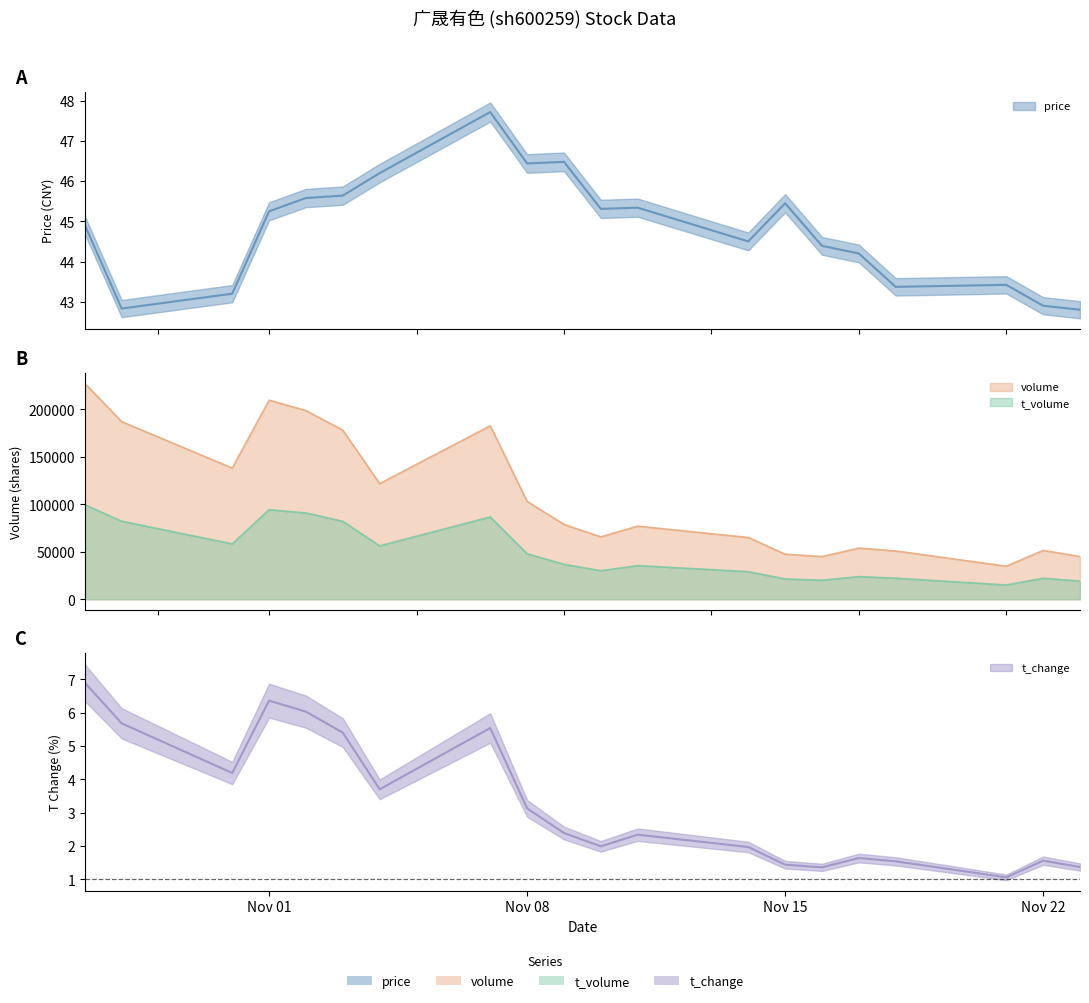

What is the approximate value of volume at 2022-10-27?

227357.0